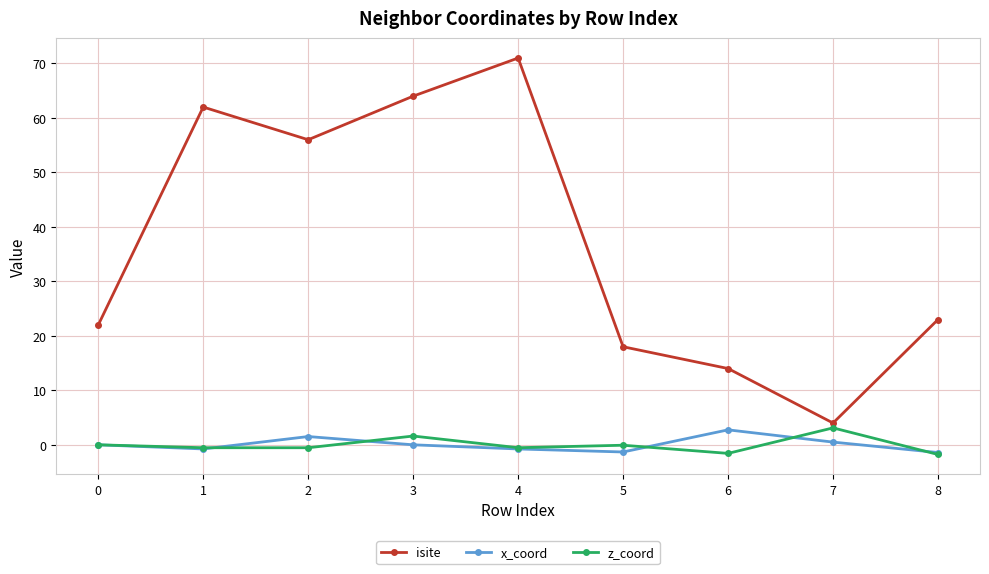

True or false: isite and z_coord cross at least once.

False